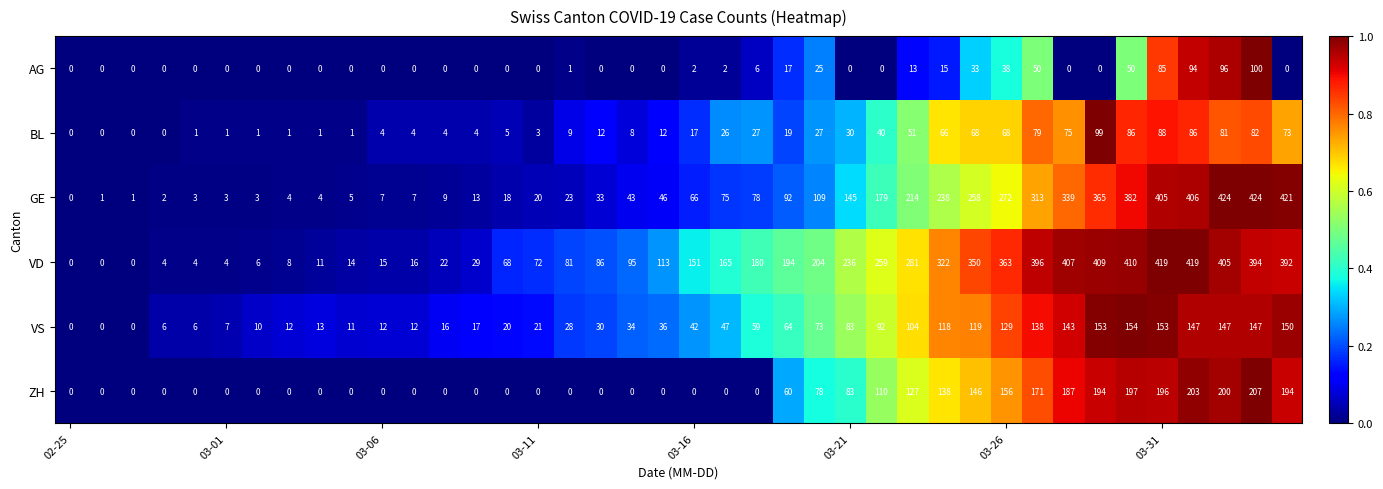

Which series has the largest total across all categories?

VD